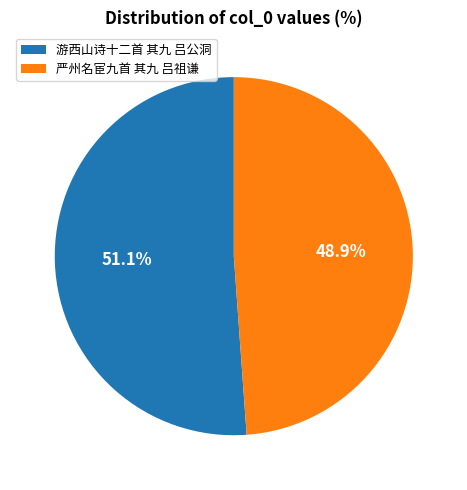

Does any single category account for the majority?

Yes